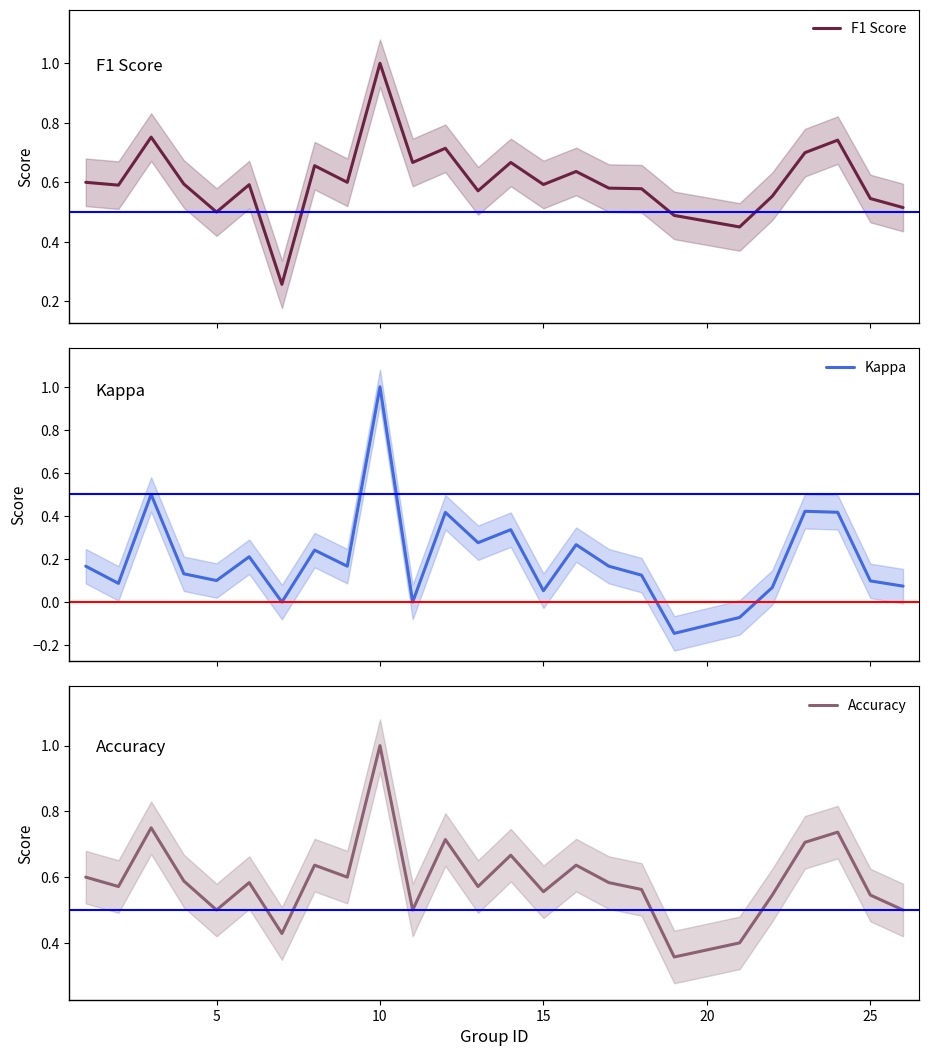

What is the highest value of the Accuracy series?

1.0